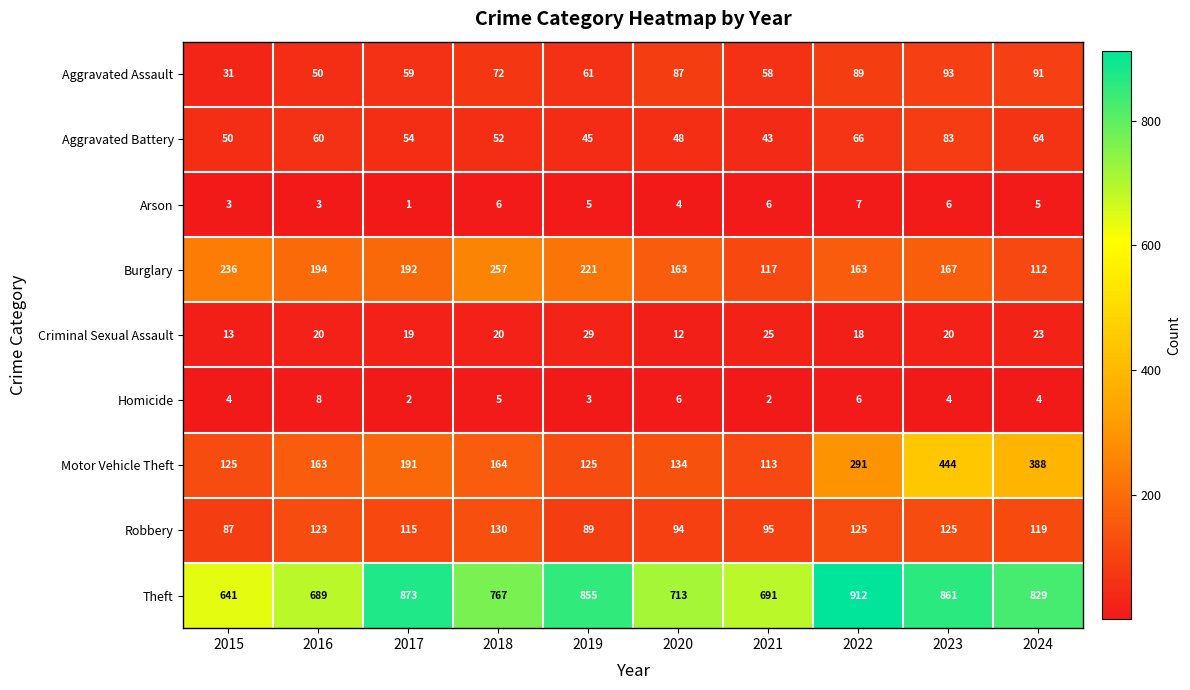

Where is Motor Vehicle Theft nearest to the value 278?

2022